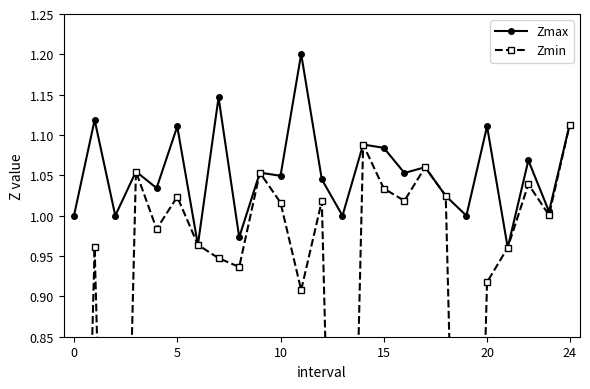

At which category is the sum across all series the highest?

24